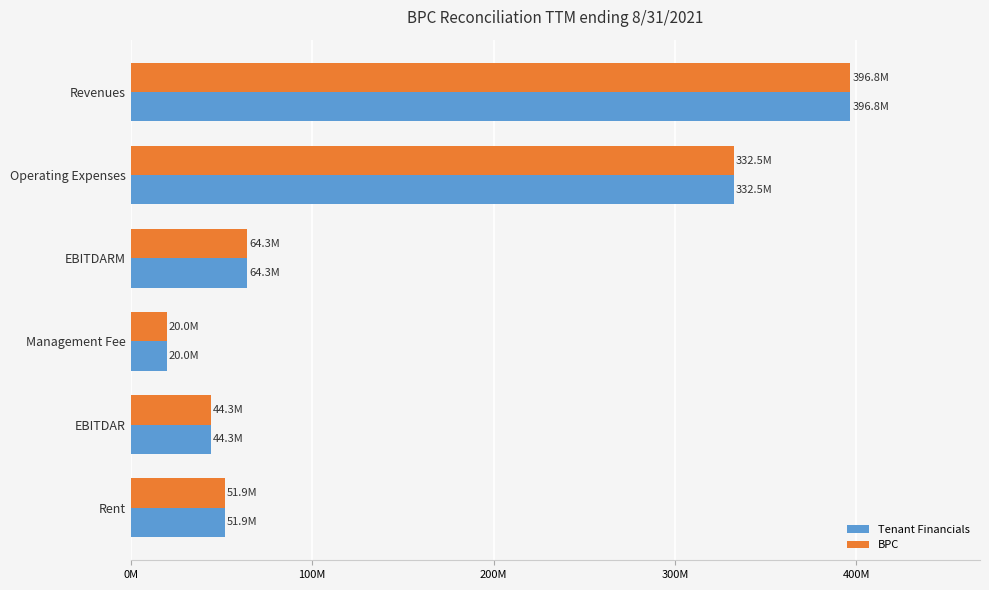

What are all the series names shown in the legend?

Tenant Financials, BPC